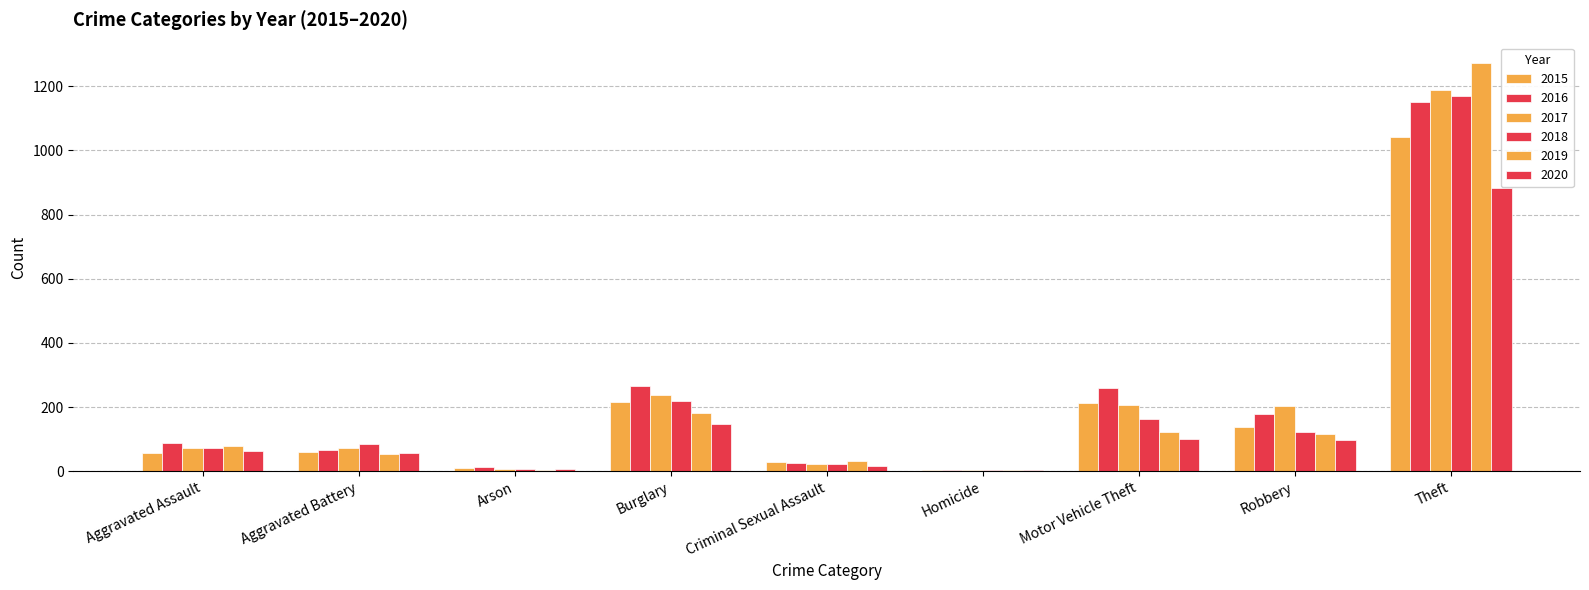

List the labels in order of 2019 value, smallest first.

Homicide, Arson, Criminal Sexual Assault, Aggravated Battery, Aggravated Assault, Robbery, Motor Vehicle Theft, Burglary, Theft